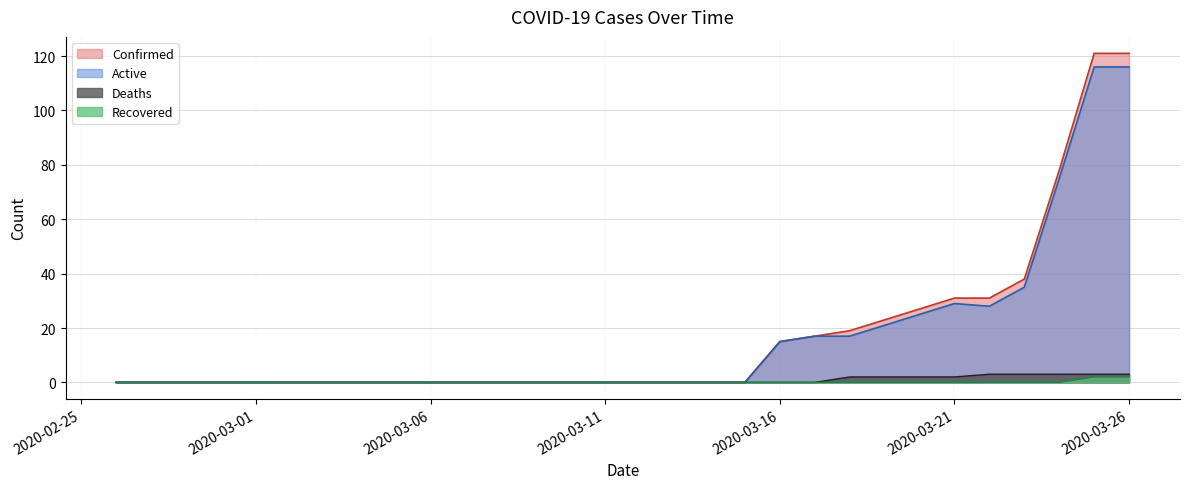

True or false: Active has more than 0 interior local peaks.

True